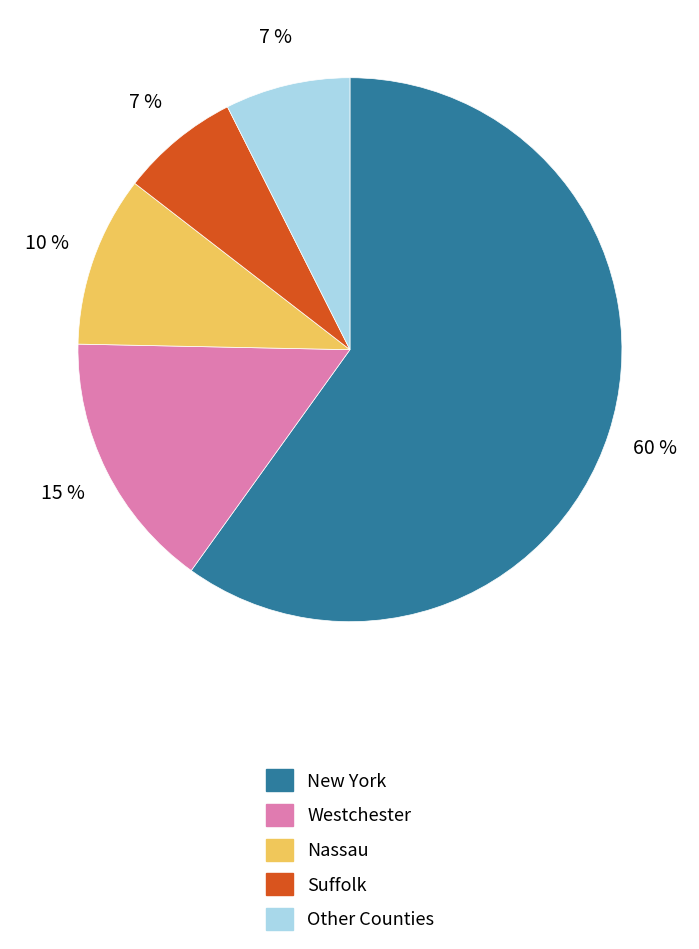

To the nearest percent, what is the average slice percentage?

20%